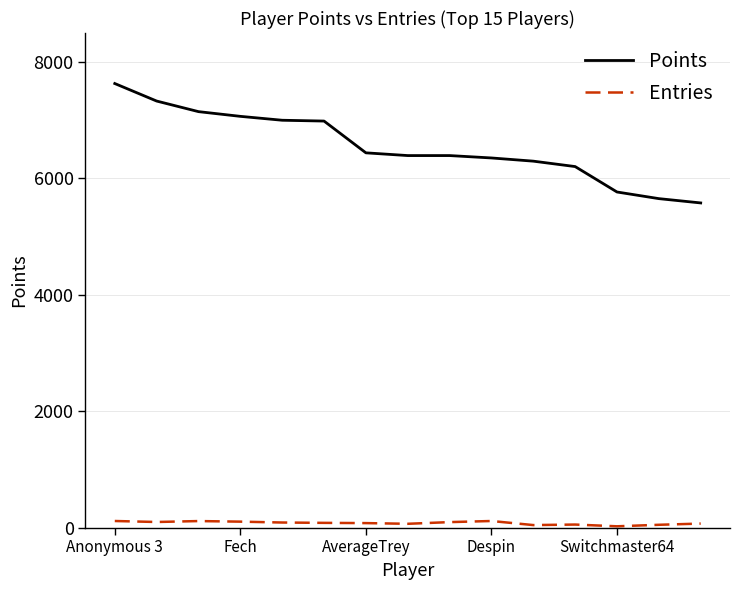

True or false: Points and Entries intersect in this chart.

False